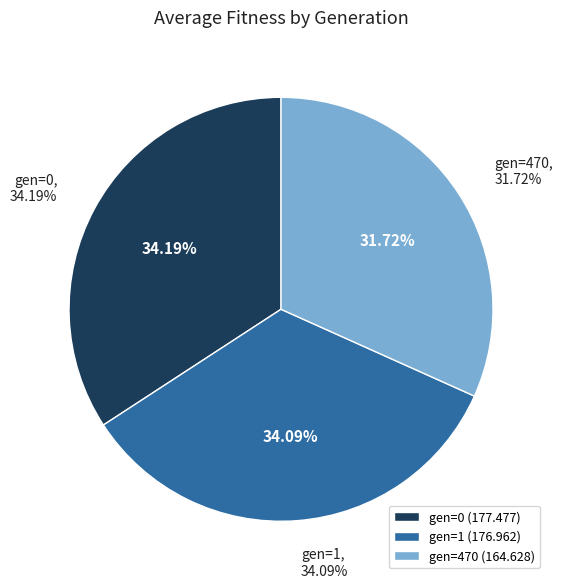

Approximately how many times larger is the value at gen=470 compared to gen=1?

0.9